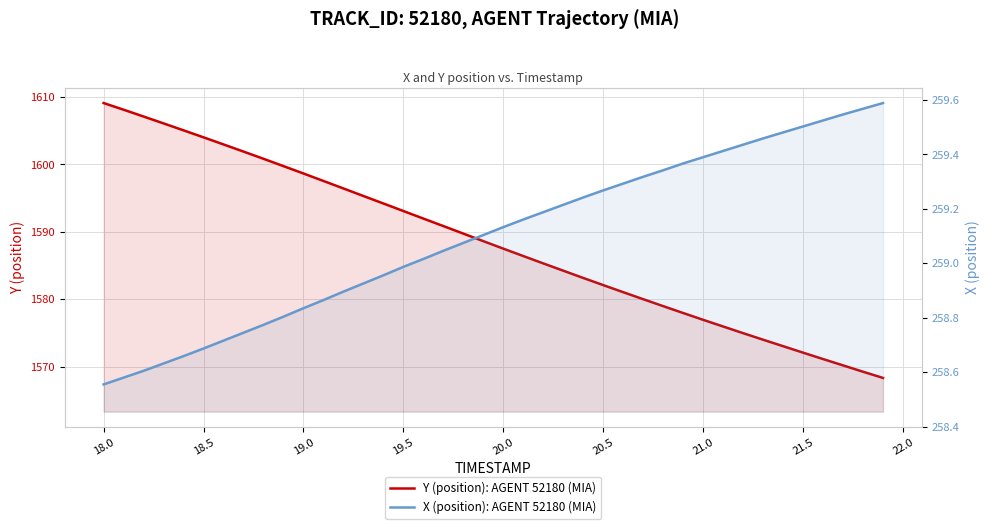

What is the lowest value of the X (position): AGENT 52180 (MIA) series?

258.6